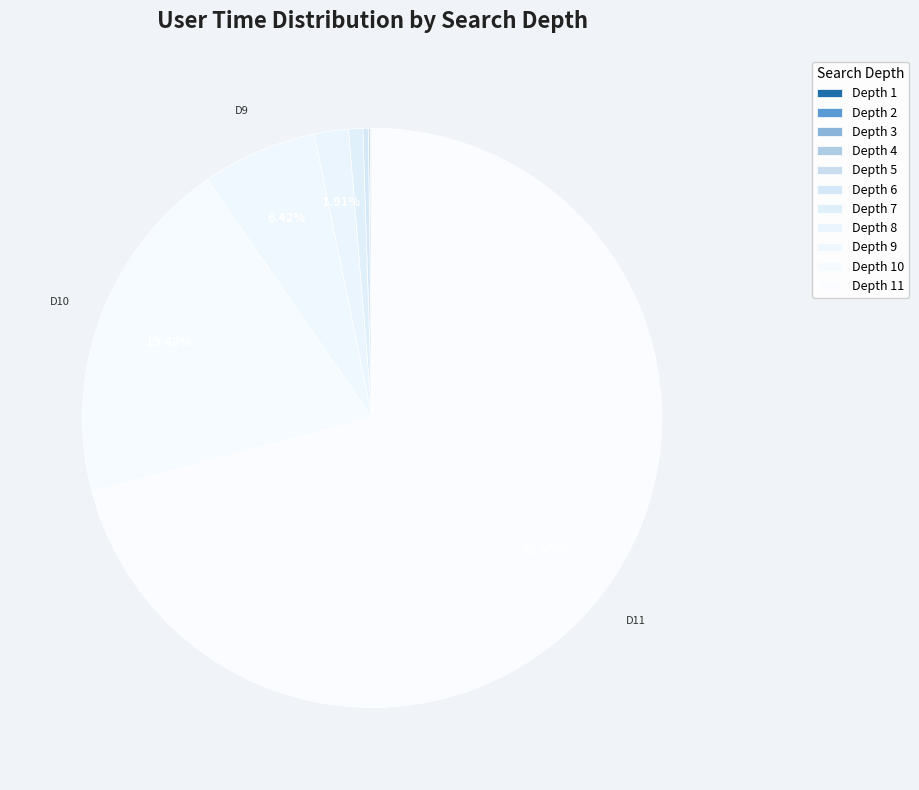

Is it true that Depth 9 is 1% of the pie?

False